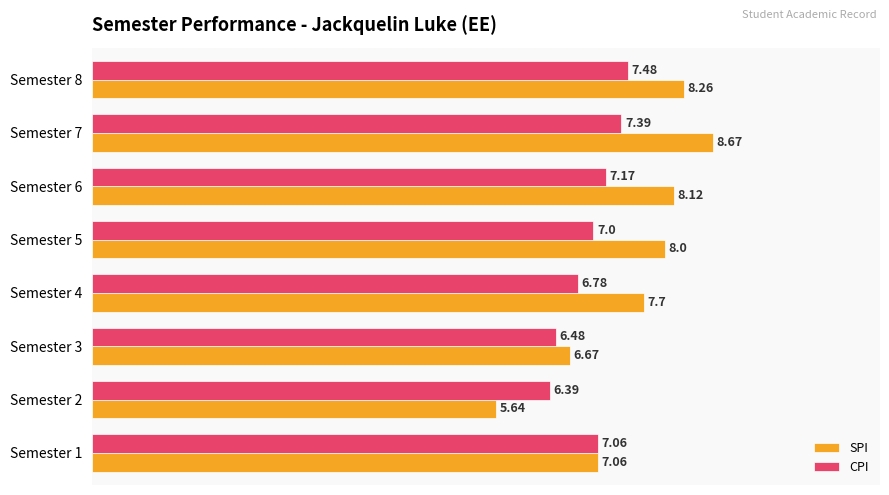

What is the difference between the maximum and minimum values in the CPI series?

1.1